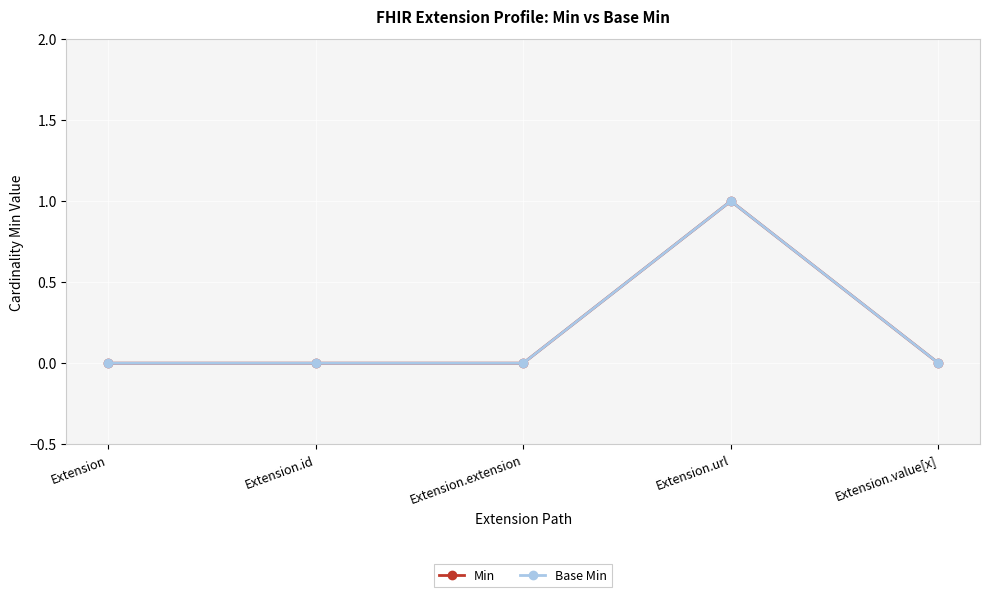

Is this an area chart (filled region under the line)?

No